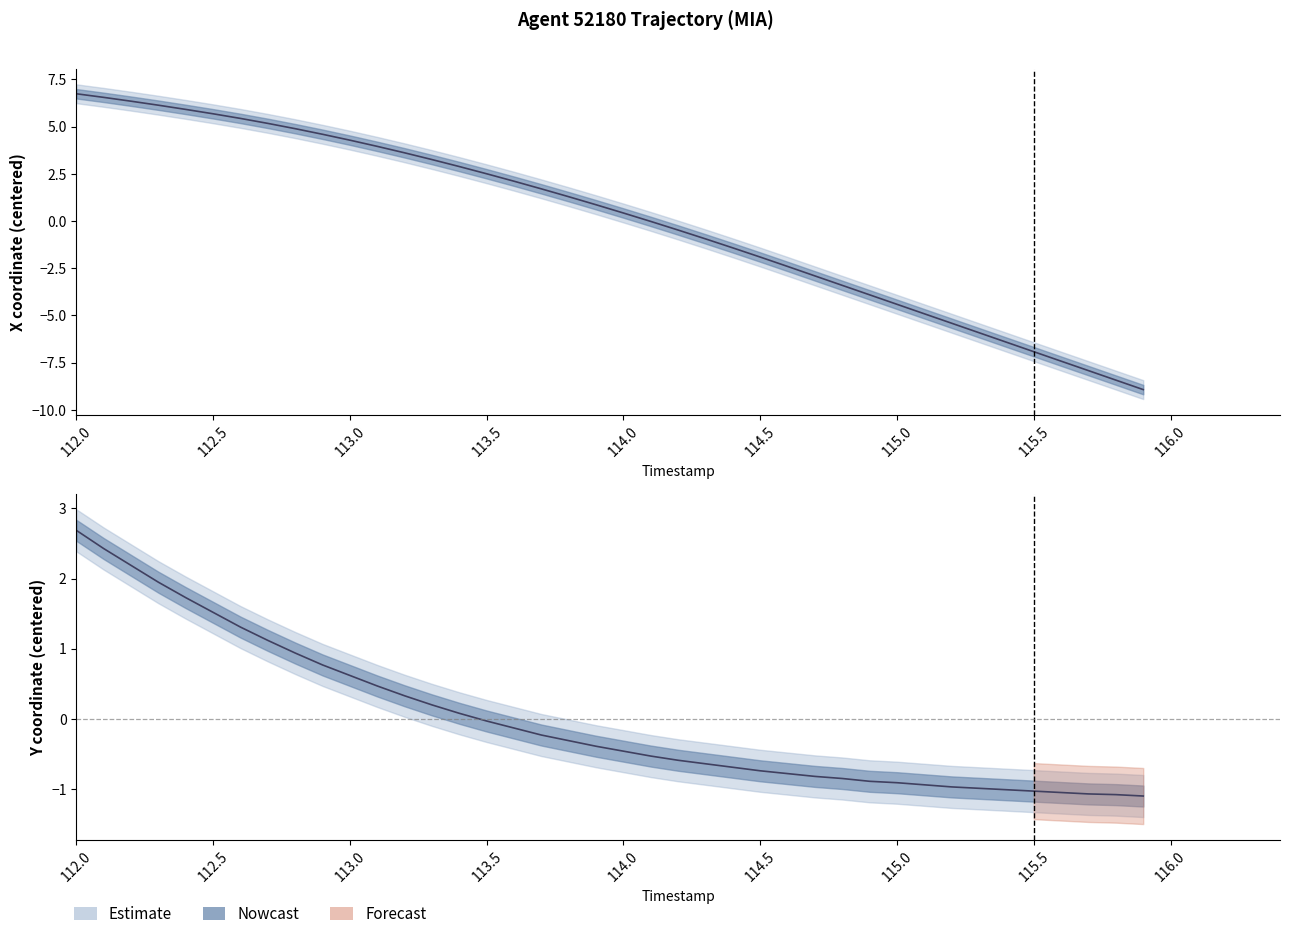

How many data points in X are above 0?

21